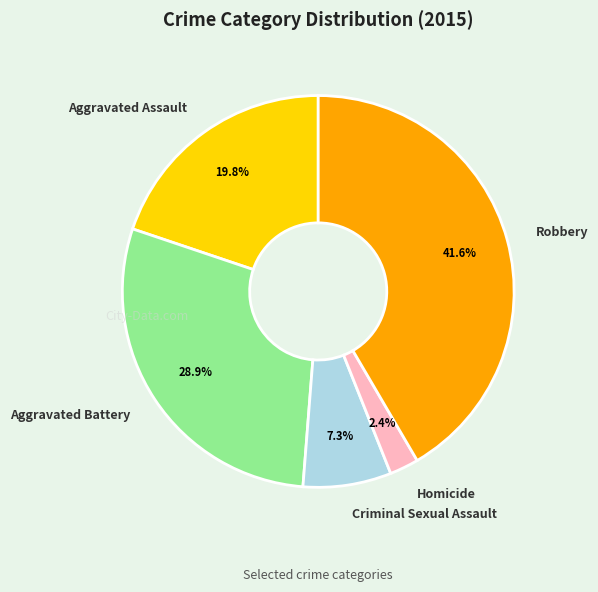

How many slices are in this pie chart?

5